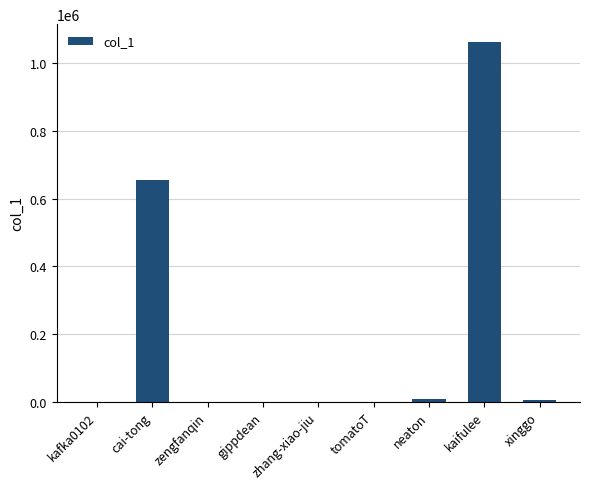

What is the greatest value displayed?

1062274